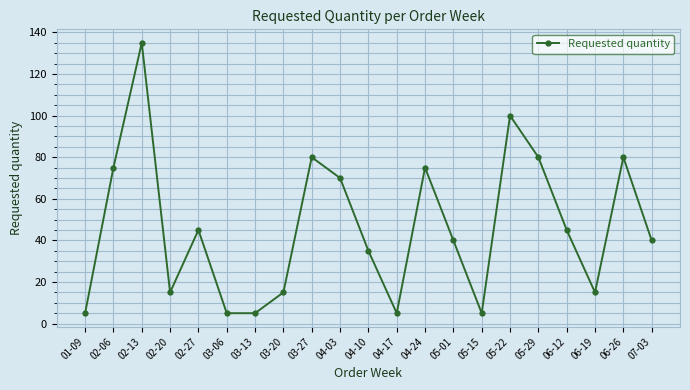

What is the label of the 7th point from the right?

05-15